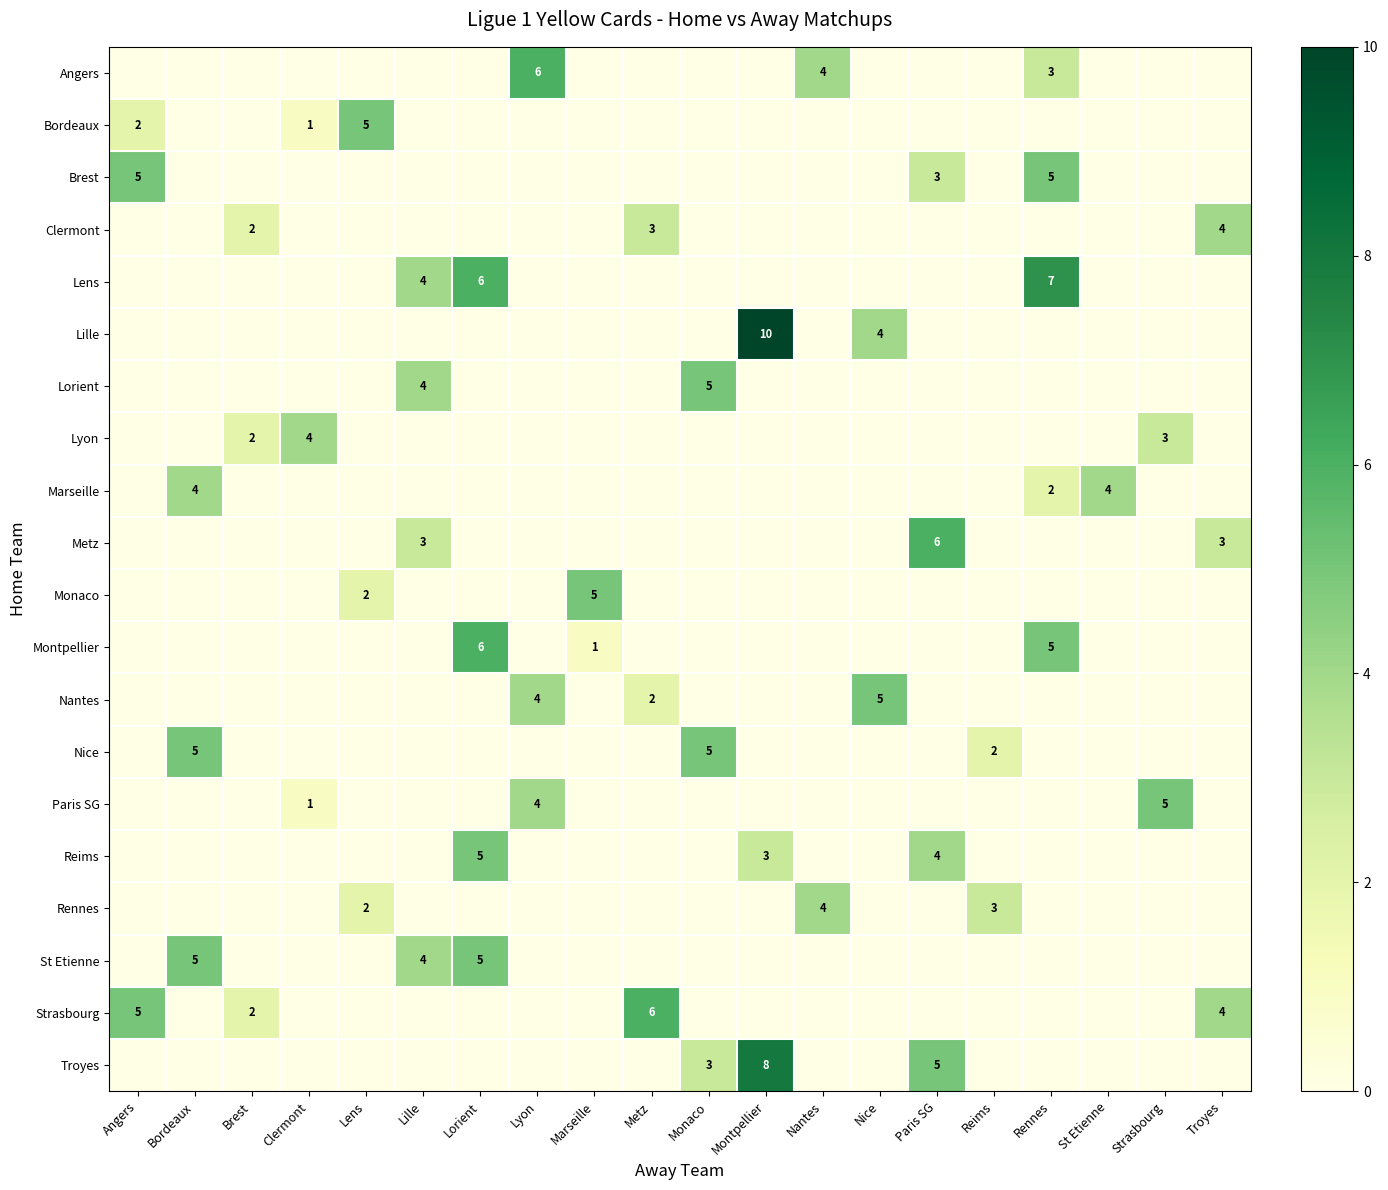

Is it true that Nantes equals 3 at Metz?

False